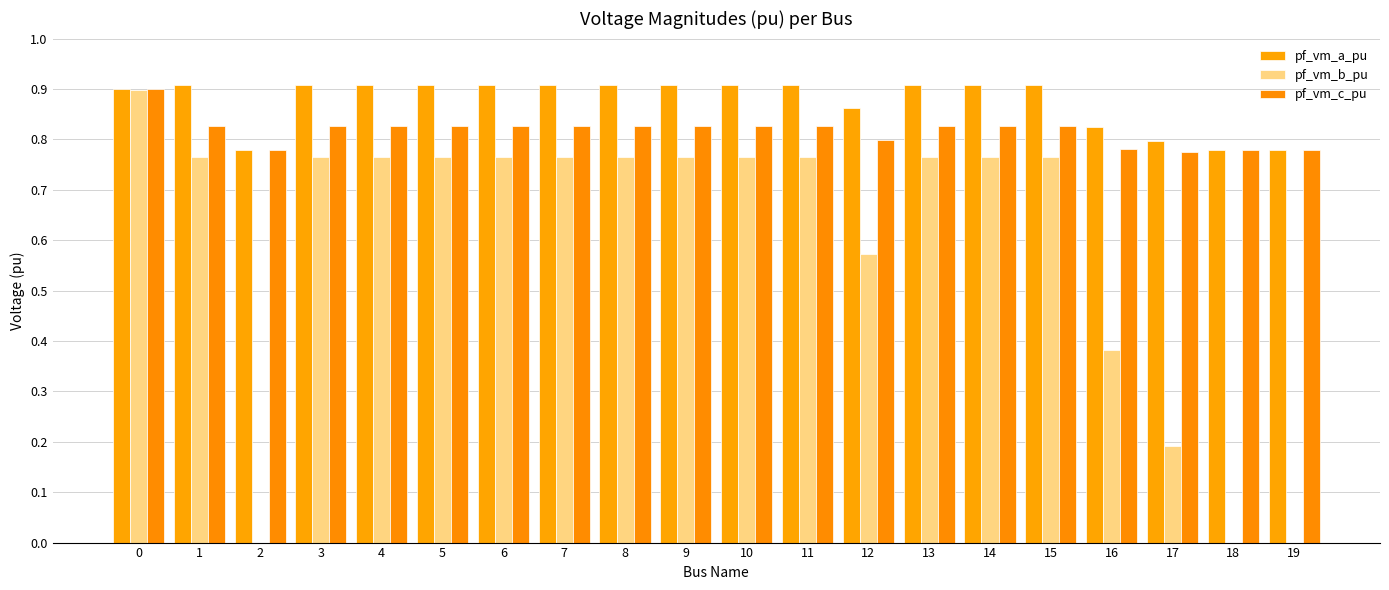

Which series changed the most between 0 and 3?

pf_vm_b_pu